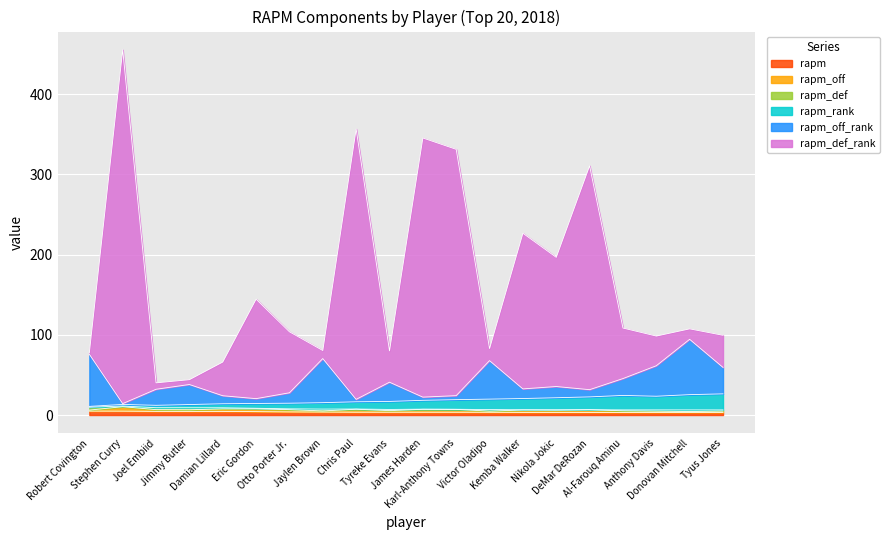

Which category has the highest value in the rapm_def_rank series?

Stephen Curry